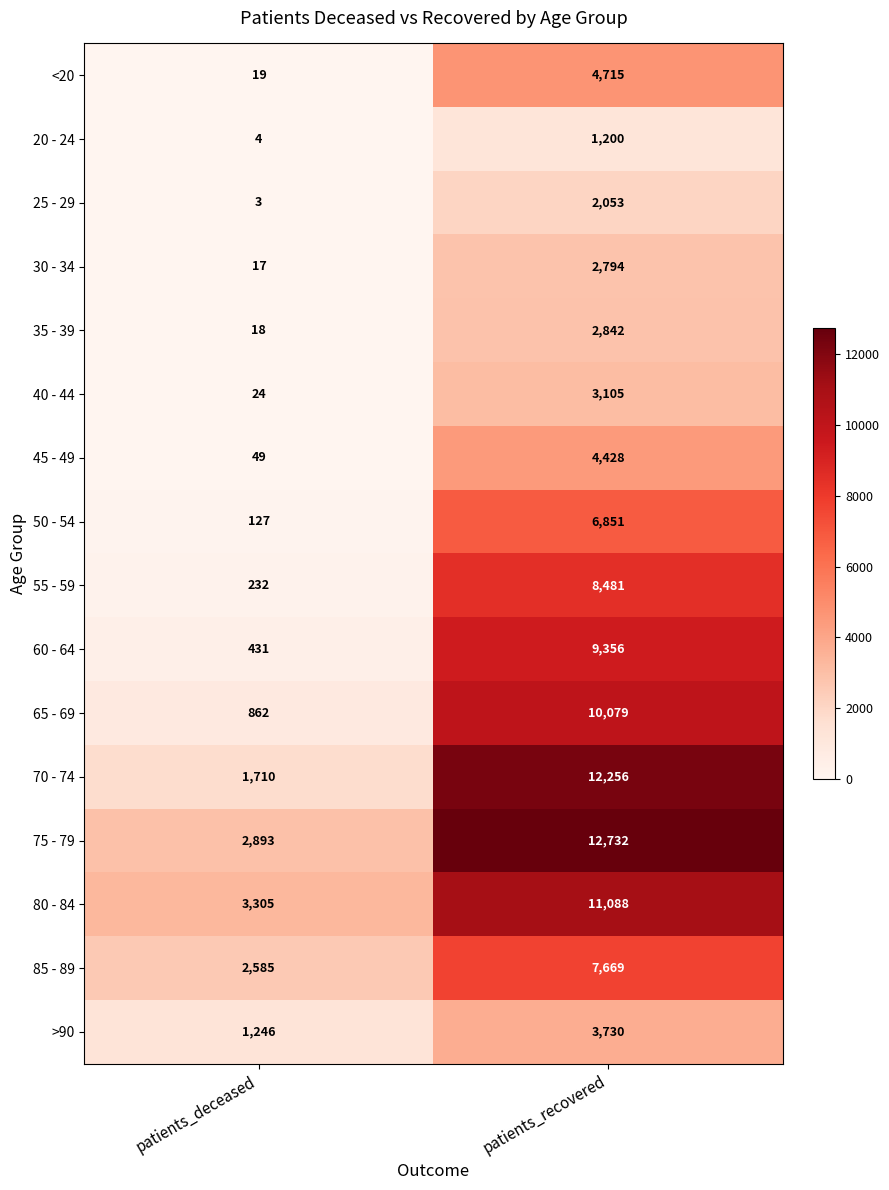

At which label is 80 - 84 closest to 7196?

patients_deceased